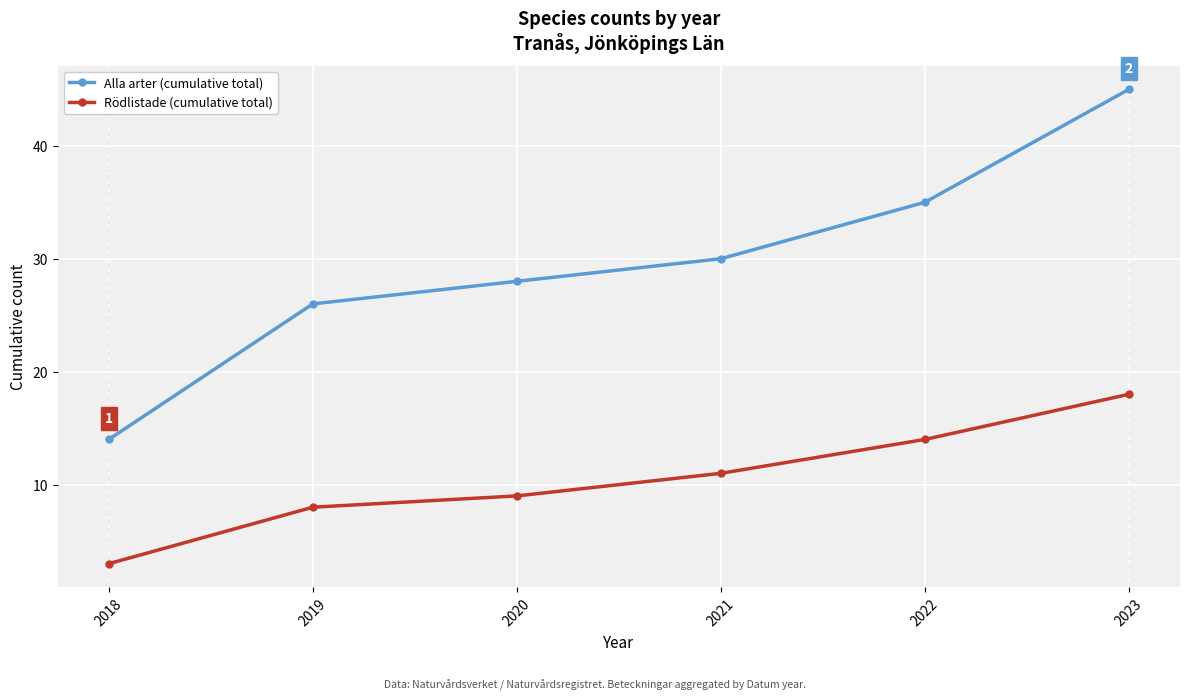

True or false: Rödlistade (cumulative total) and Alla arter (cumulative total) cross at least once.

False